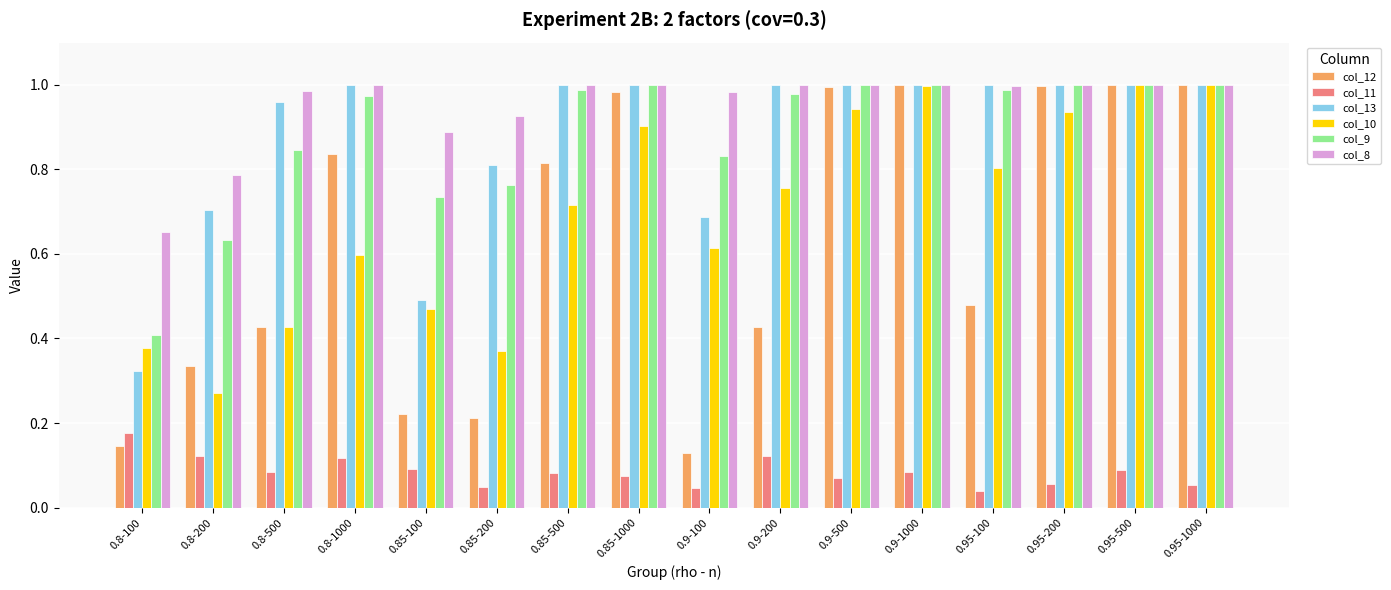

How many categories are shown in the chart?

16